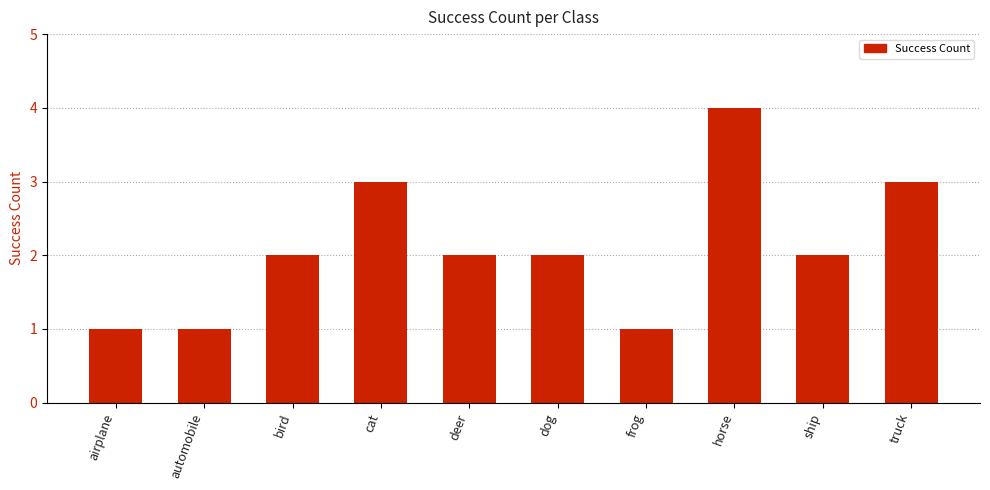

Which has a higher value, airplane or horse?

horse